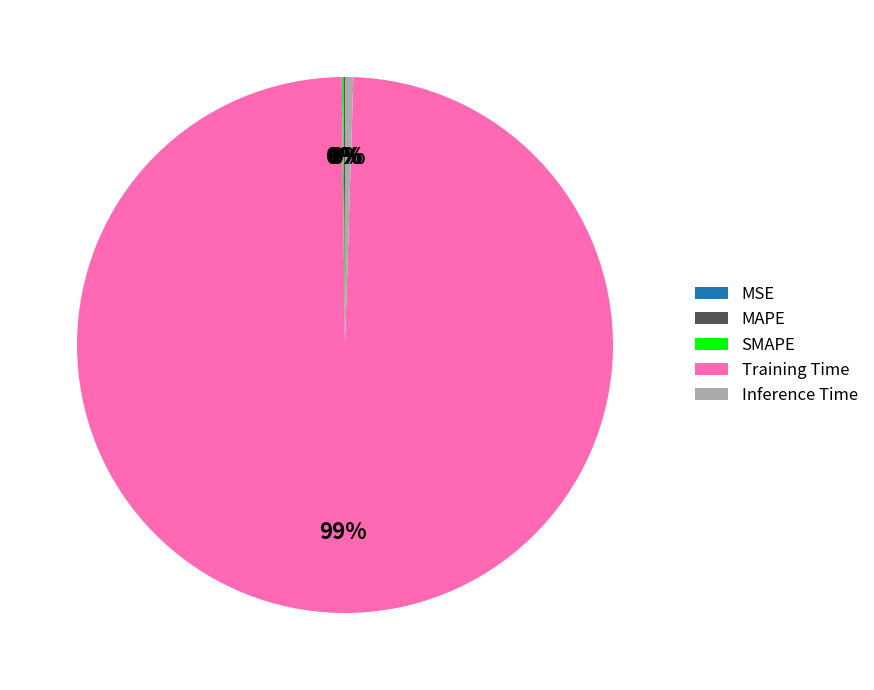

Is Inference Time the majority of the pie?

No